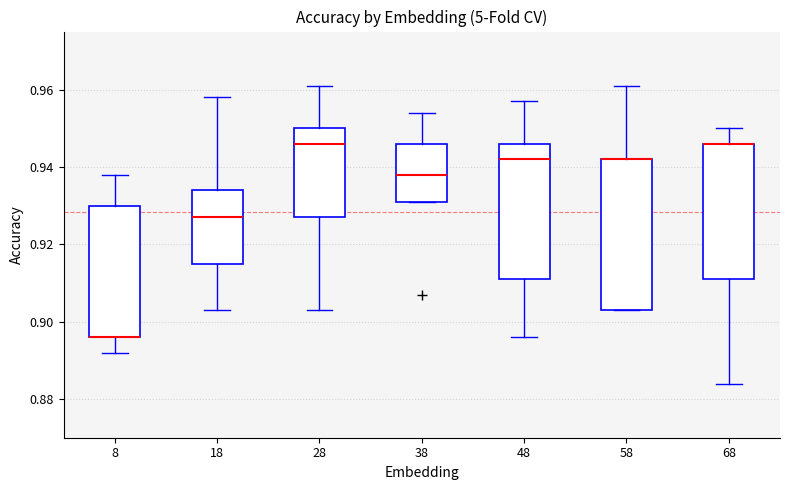

Reading left to right, transcribe this box plot: for each box, give where its median line is, the range the box spans, and where its two whiskers end, as read against the y-axis. The values are not printed on the chart, so give them approximately, as read against the axis.

8: median 0.896 (drawn on the box's lower edge), box 0.896 to 0.930, whiskers 0.892 to 0.938
18: median 0.928, box 0.916 to 0.934, whiskers 0.904 to 0.958
28: median 0.946, box 0.928 to 0.950, whiskers 0.904 to 0.962
38: median 0.938, box 0.932 to 0.946, whiskers 0.932 to 0.954
48: median 0.942, box 0.912 to 0.946, whiskers 0.896 to 0.958
58: median 0.942 (drawn on the box's upper edge), box 0.904 to 0.942, whiskers 0.904 to 0.962
68: median 0.946 (drawn on the box's upper edge), box 0.912 to 0.946, whiskers 0.884 to 0.950